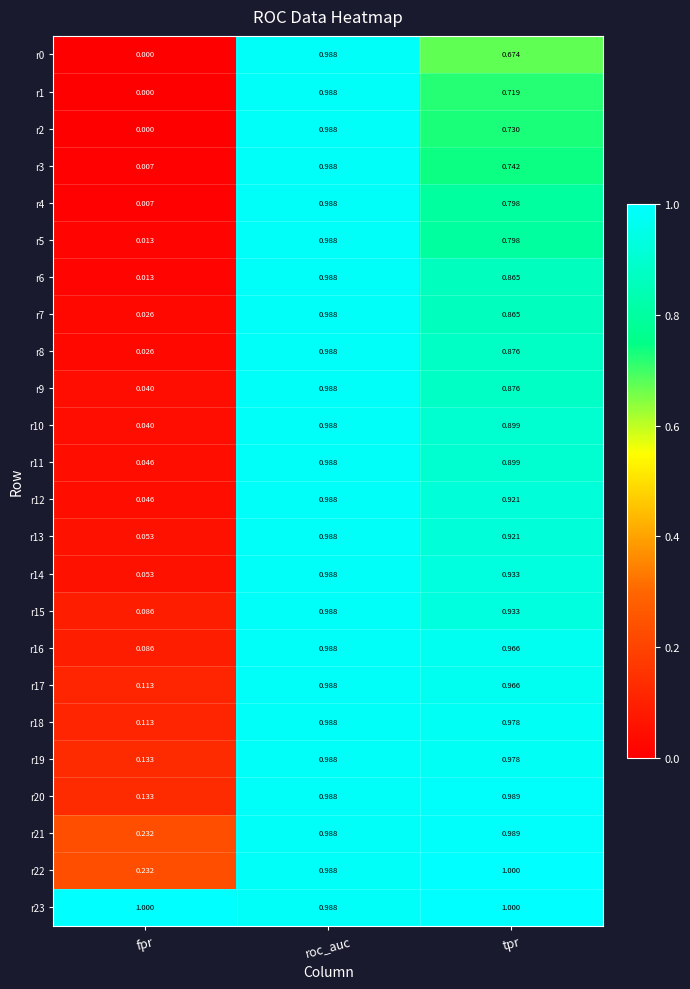

At which category is the sum across all series the highest?

roc_auc